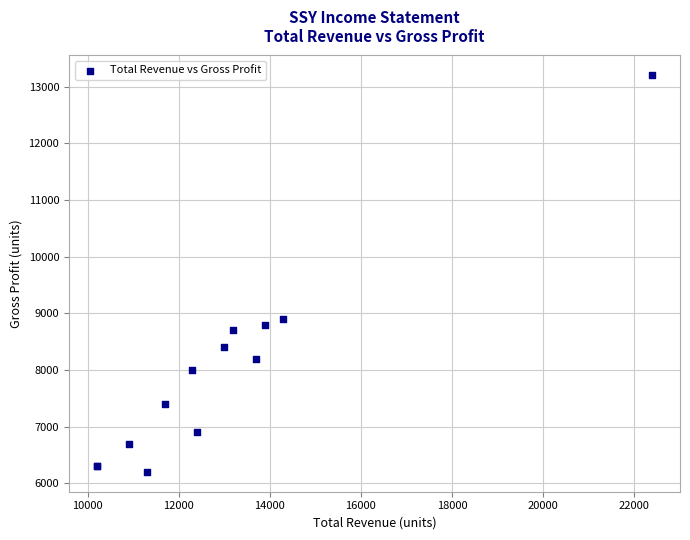

What Y value in the scatter plot is closest to 9700?

8900